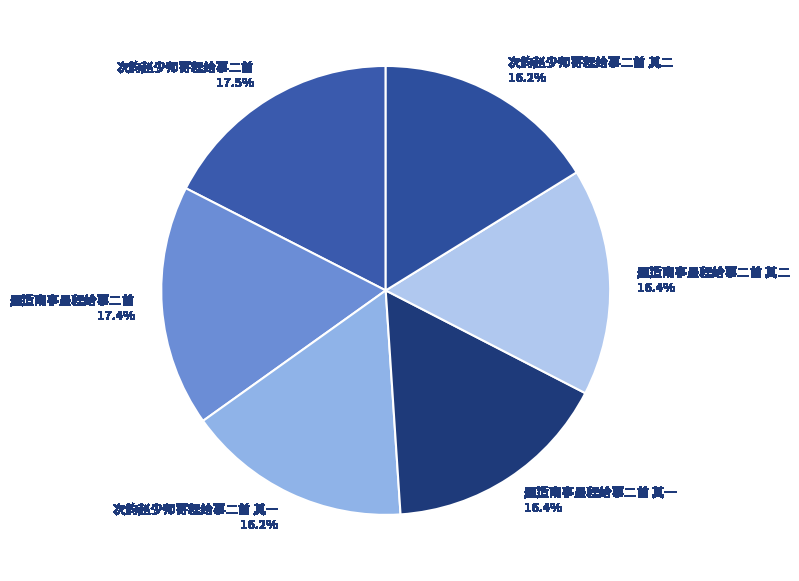

How many segments does this pie chart have?

6